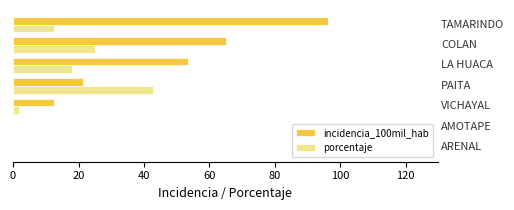

What is the greatest value displayed?

96.1